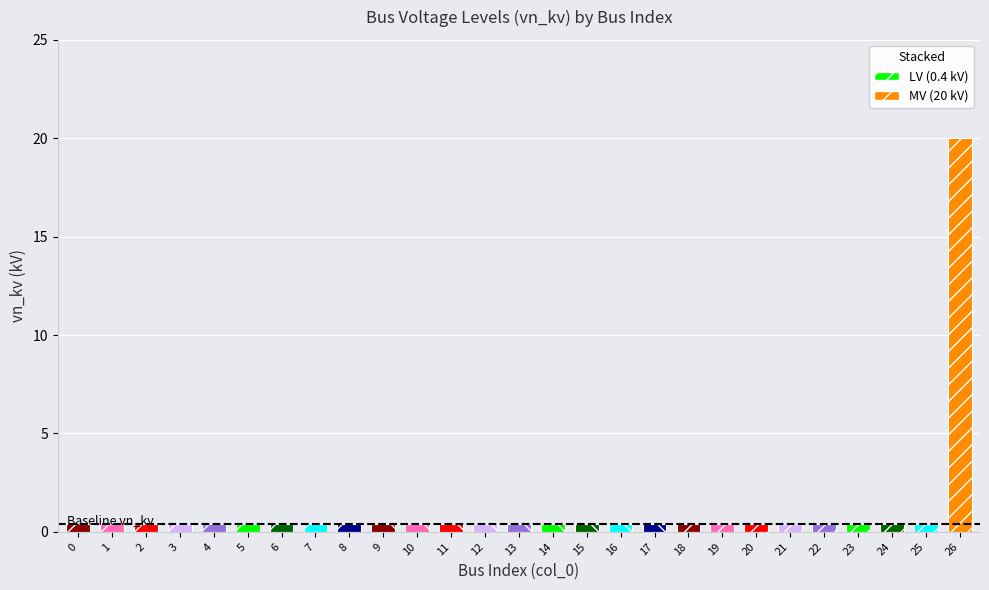

Are the bars grouped side by side (vs. stacked)?

No